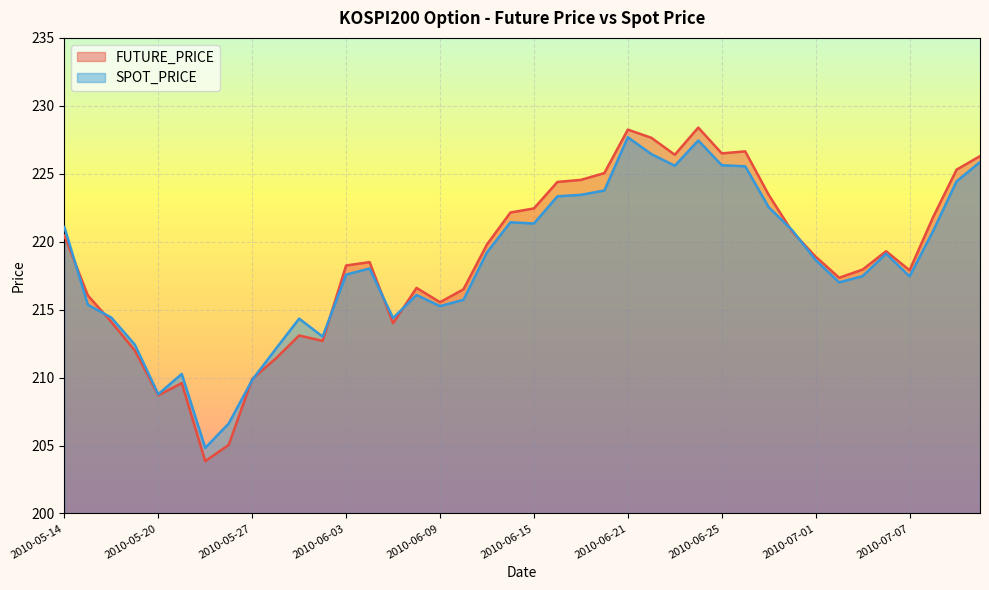

How many lines are shown in the chart?

2